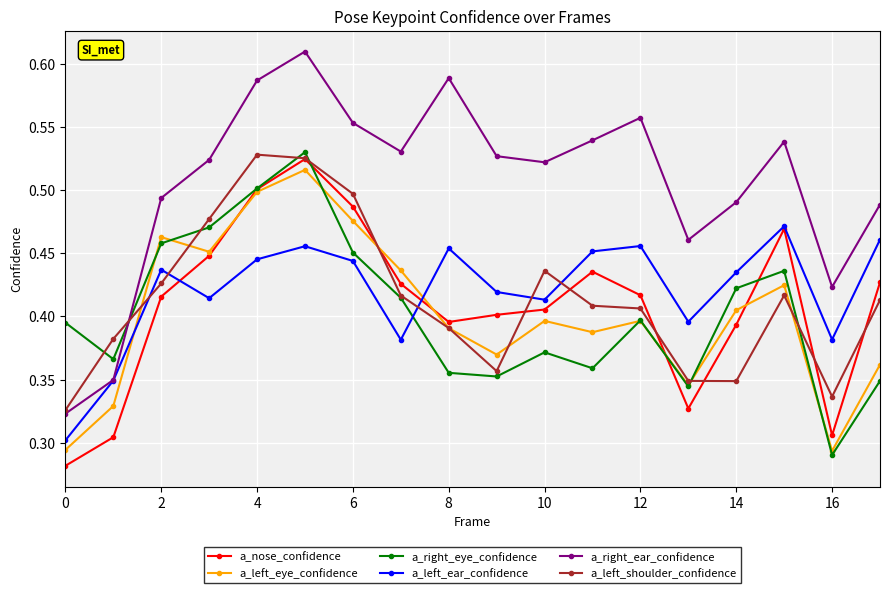

True or false: a_left_eye_confidence and a_right_ear_confidence intersect in this chart.

False